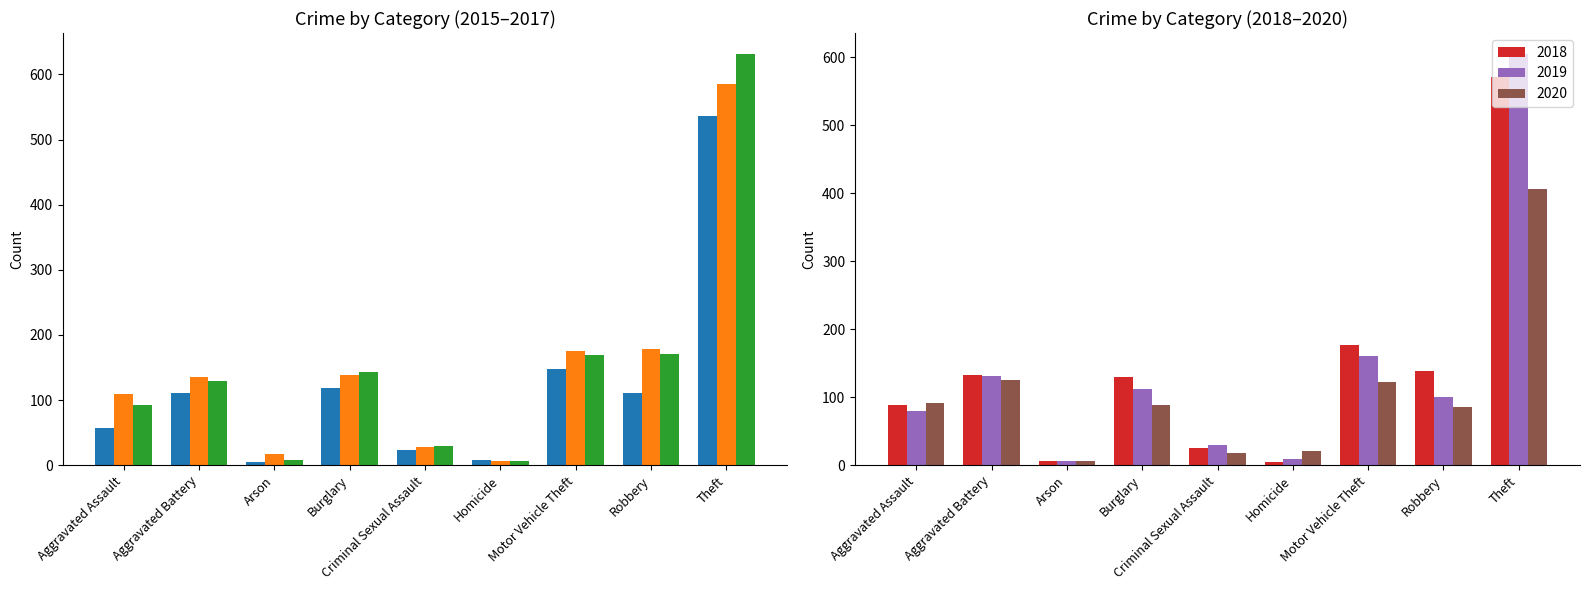

Which series has the largest total across all categories?

2017